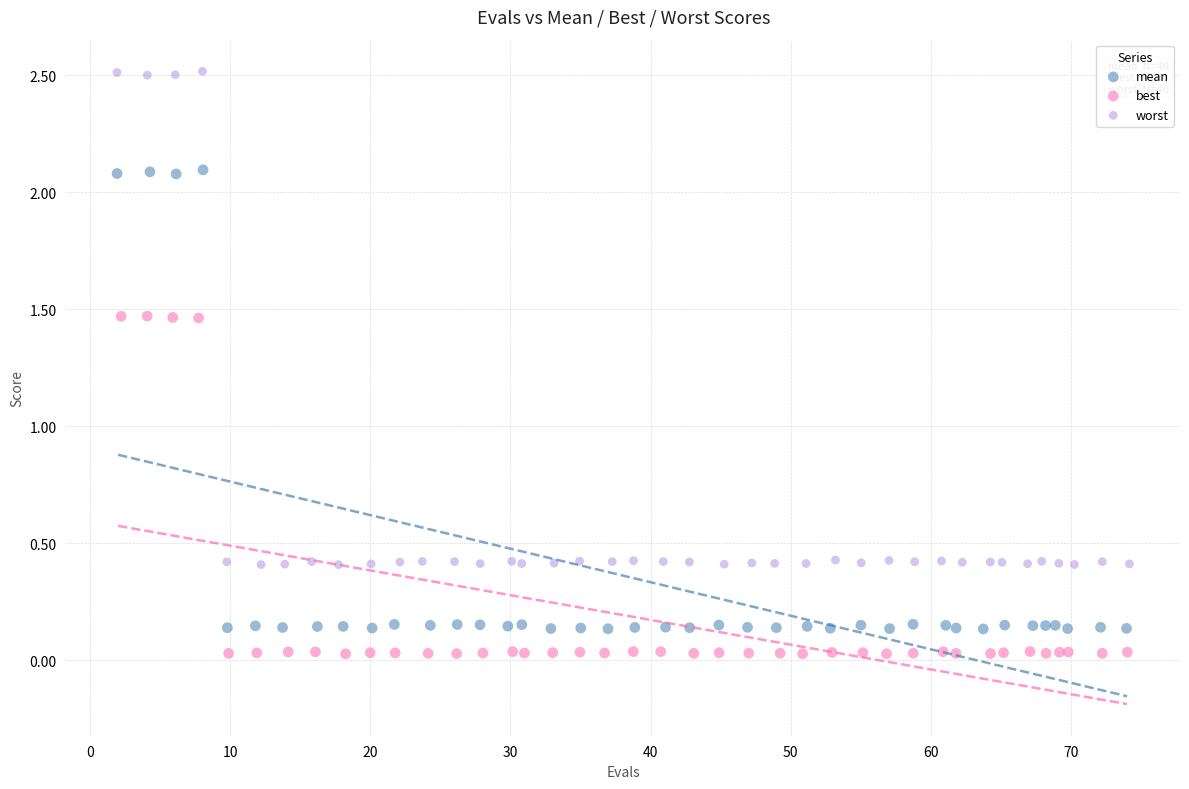

Which series has the largest Y range (max minus min)?

worst